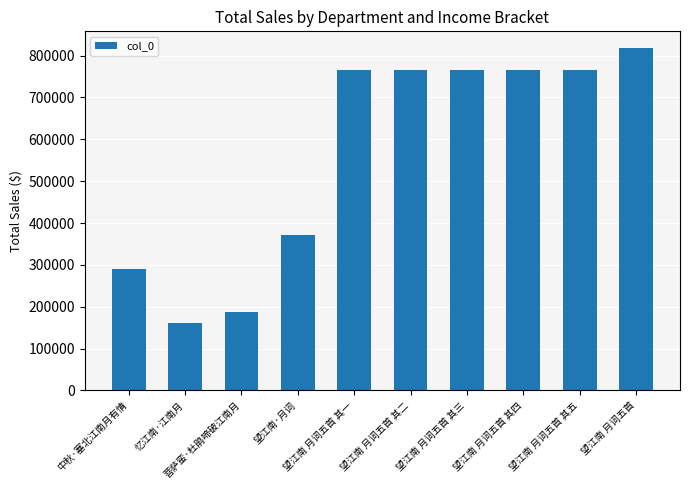

What is the sum of all values?

5657439